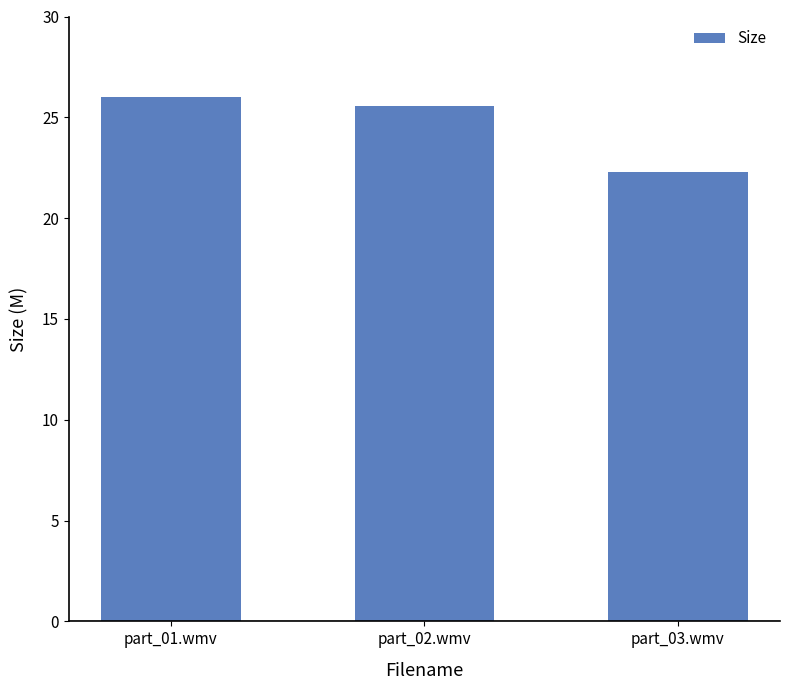

What is the label of the 1st bar from the right?

part_03.wmv